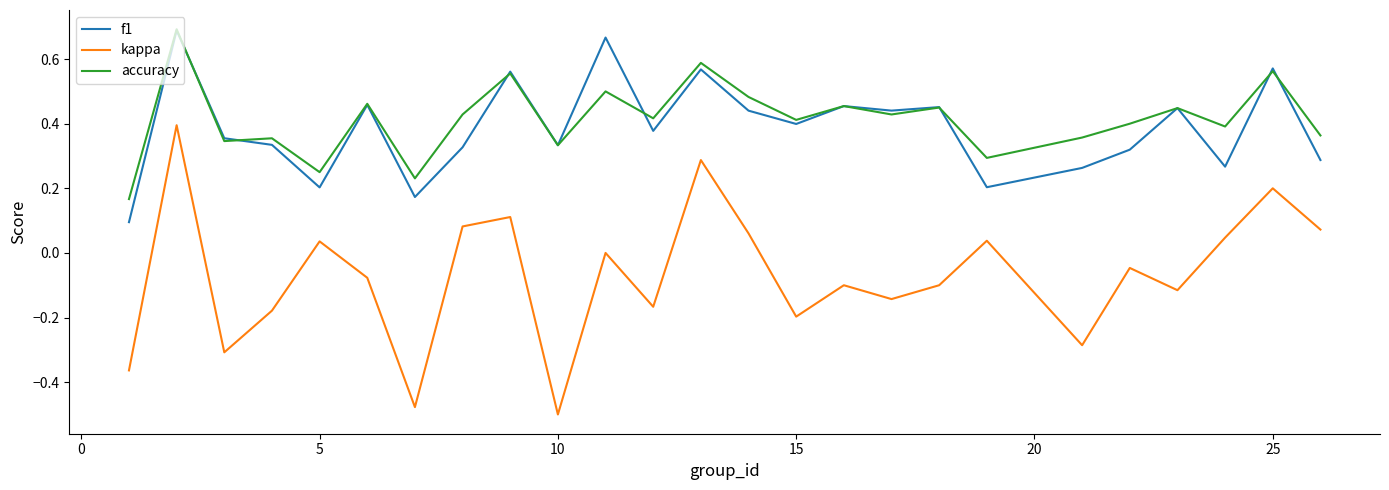

Which series has the largest range (max minus min)?

kappa